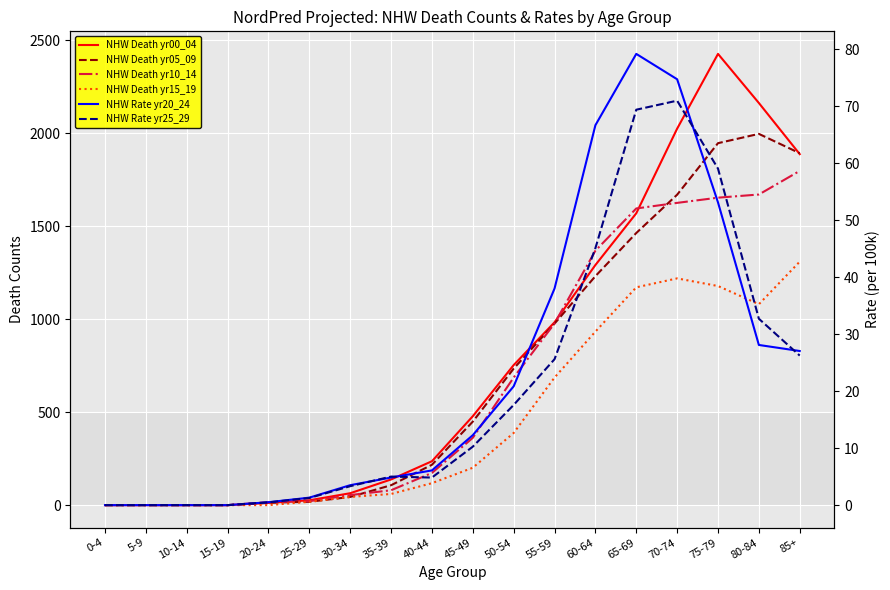

How many lines are shown in the chart?

6